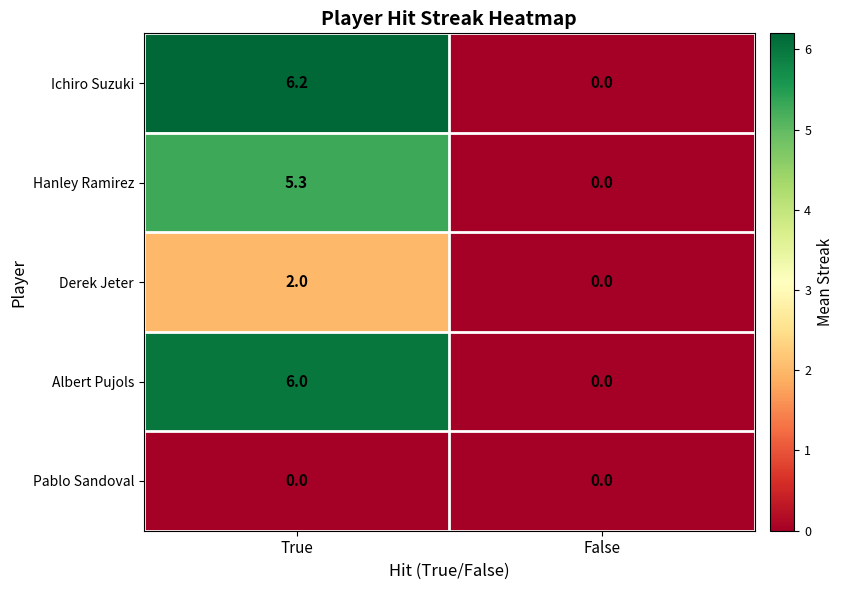

How many categories are shown in the chart?

2